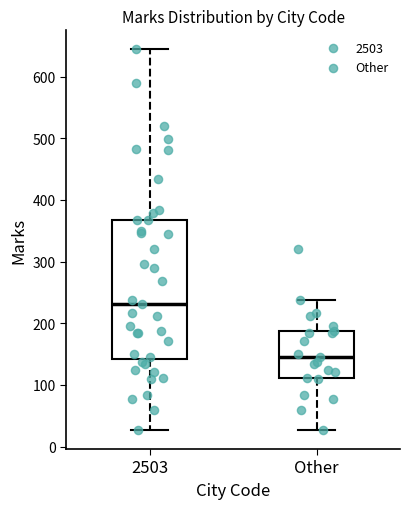

Reading left to right, read every box against the y-axis: the position of its median line, the range the box covers, and the ends of its whiskers. The values are not printed on the chart, so give them approximately, as read against the axis.

2503: median 230, box 140 to 370, whiskers 30 to 640
Other: median 150, box 110 to 190, whiskers 30 to 240